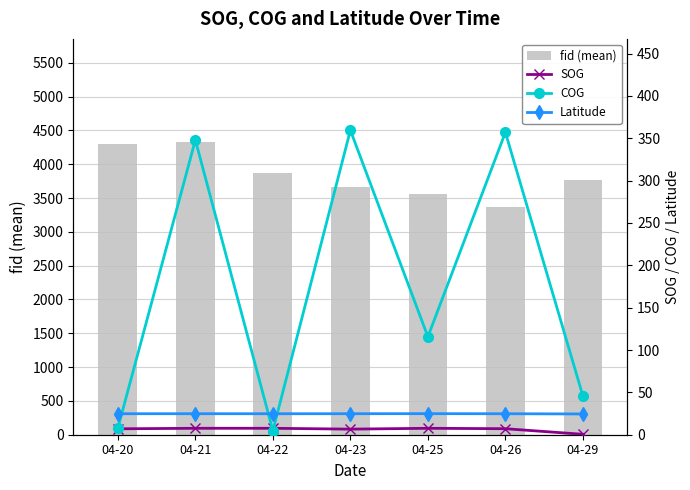

Which category has the lowest value in the fid (mean) series?

04-26